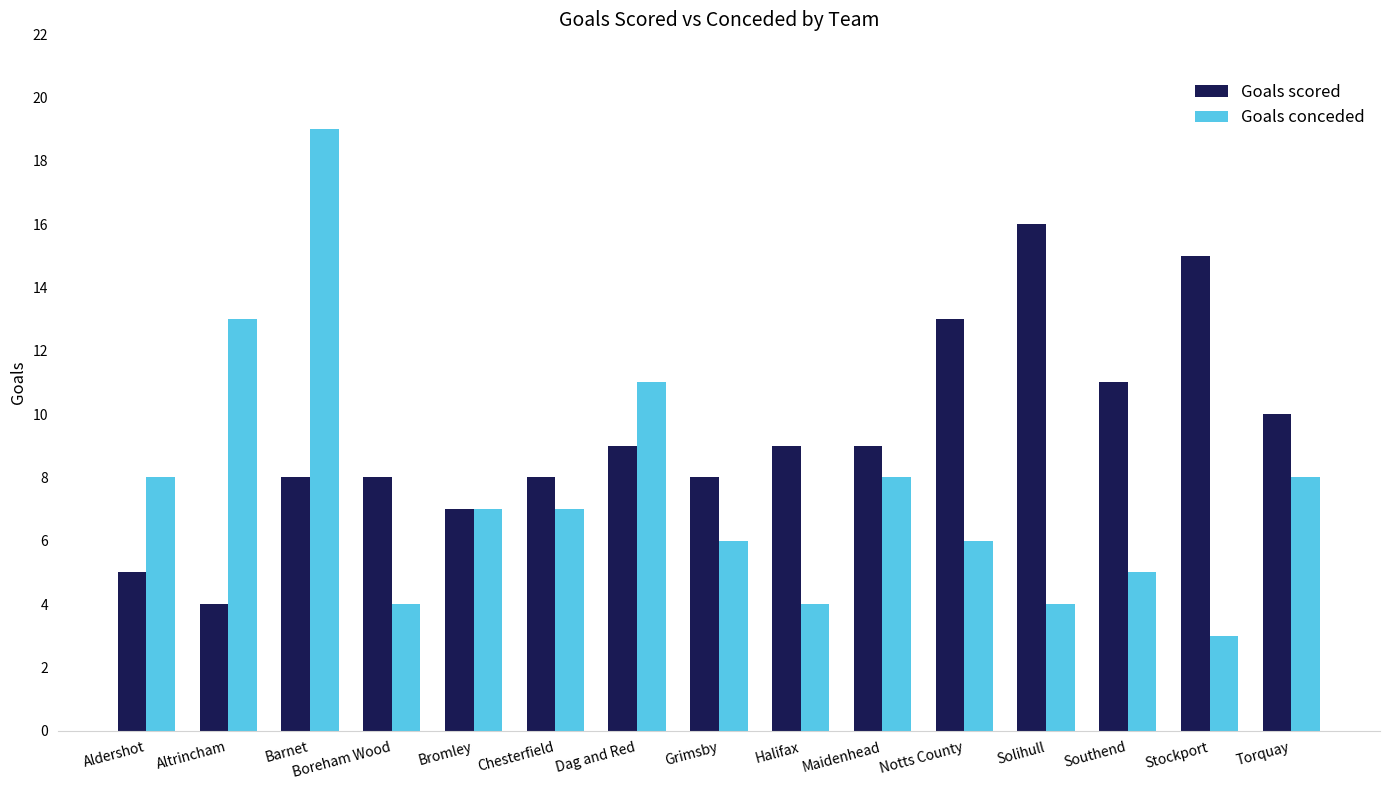

What is the difference between the maximum and minimum values in the Goals scored series?

12